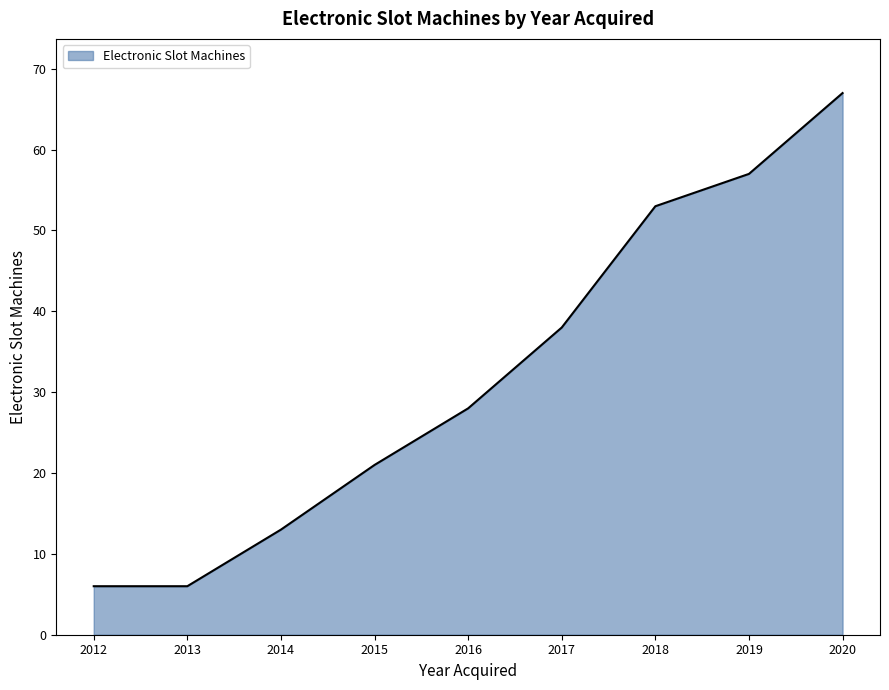

How many values are below 28?

4